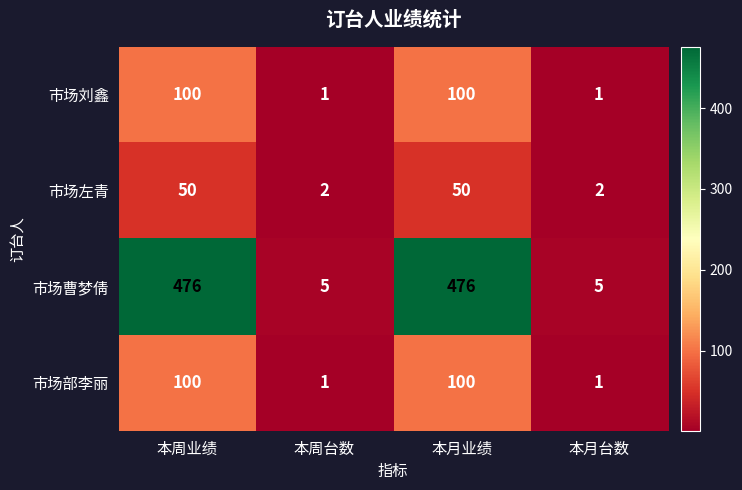

What is the maximum value shown in the chart?

476